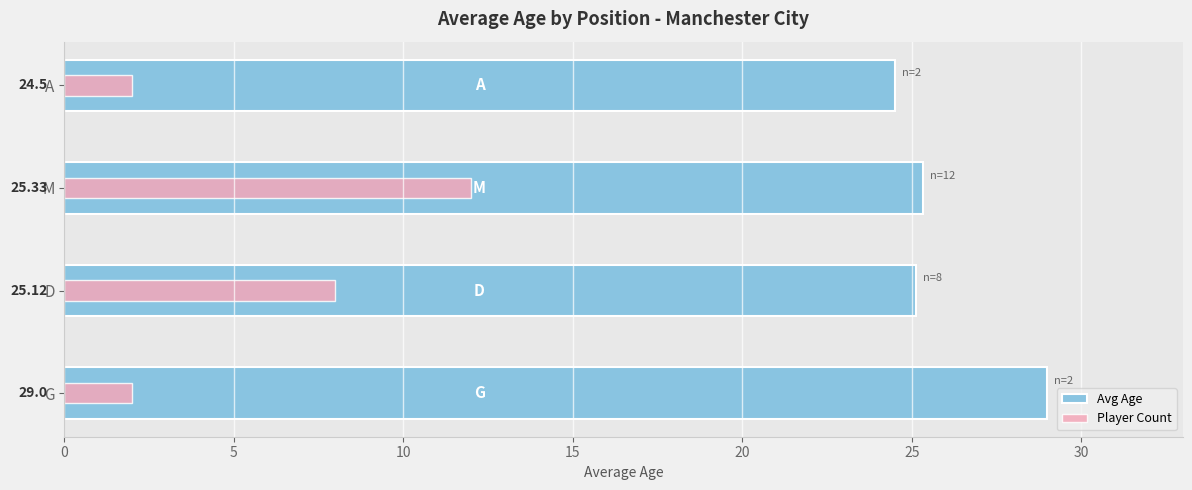

How many series are shown in this chart?

2